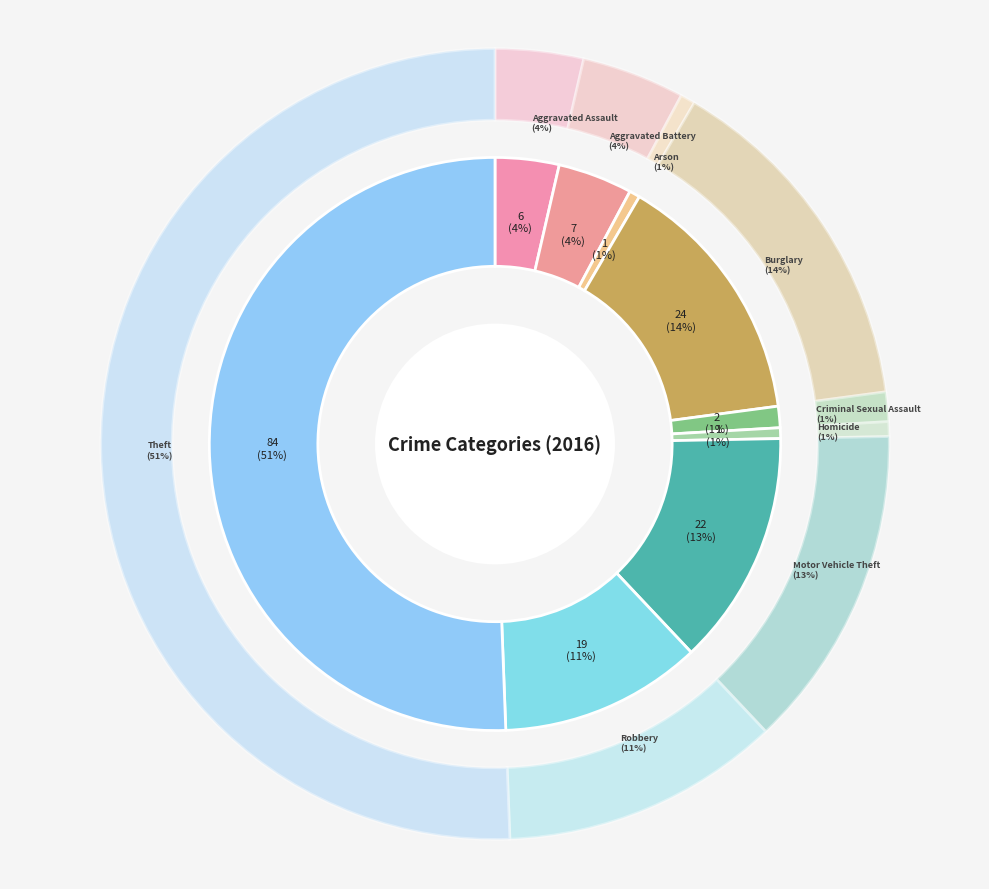

Count the number of slices in the pie.

9